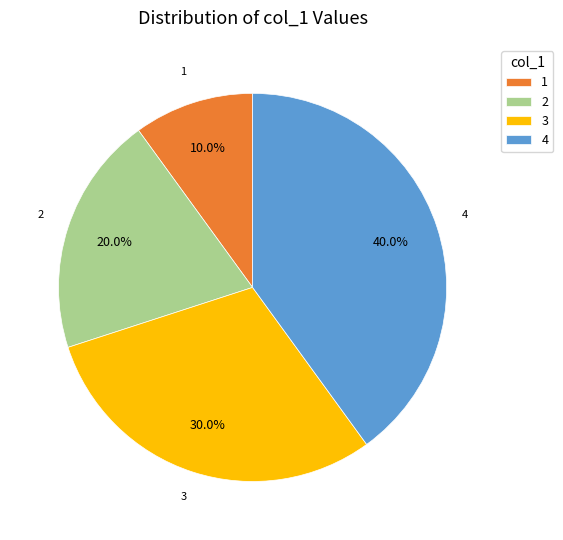

Does any single category account for the majority?

No